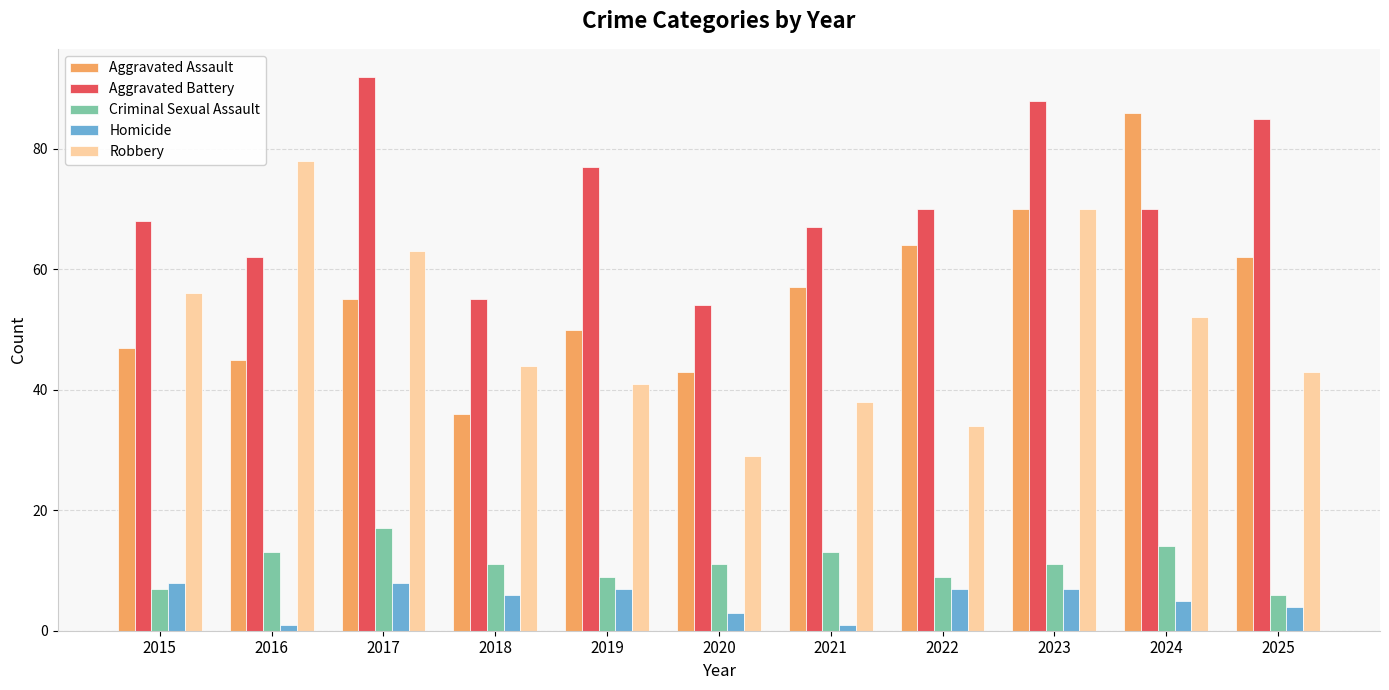

Is the value of Aggravated Assault at 2019 greater than the value of Homicide at 2018?

Yes